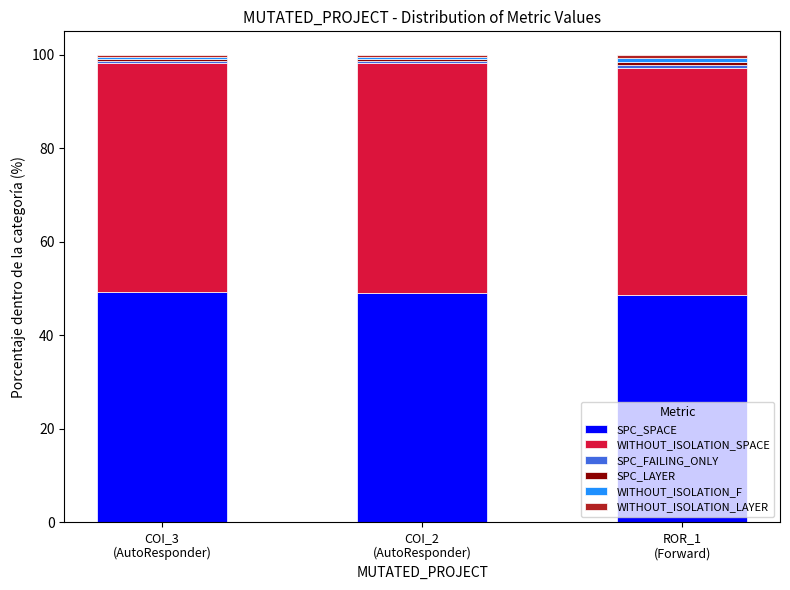

How many bars are there in total?

3